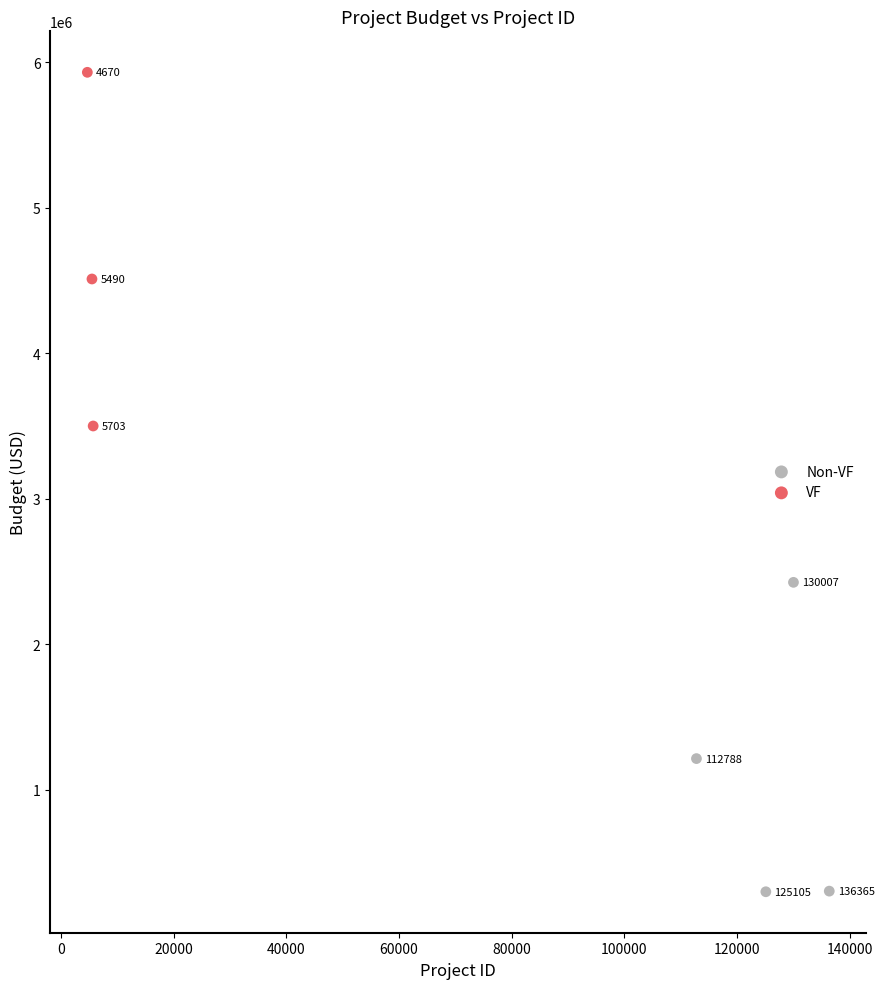

What are all the series names shown in the legend?

Non-VF, VF